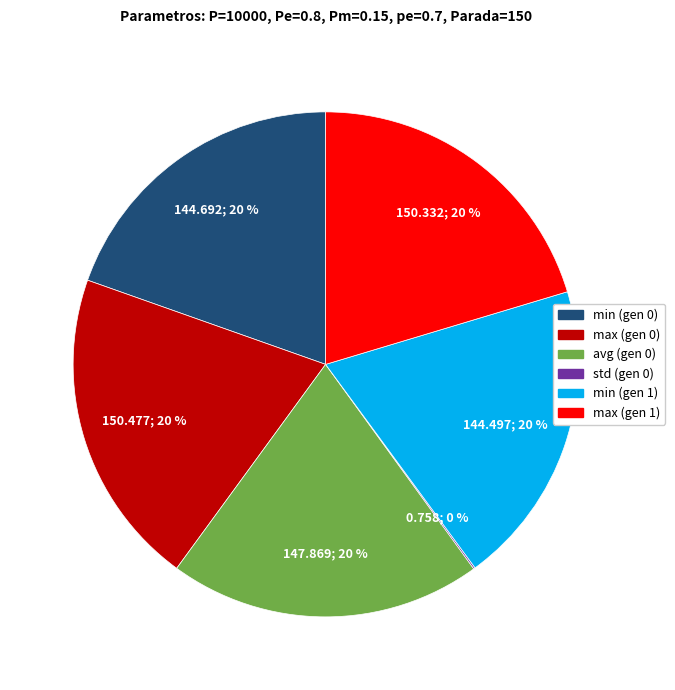

The avg (gen 0) slice represents 26% of the pie. True or false?

False